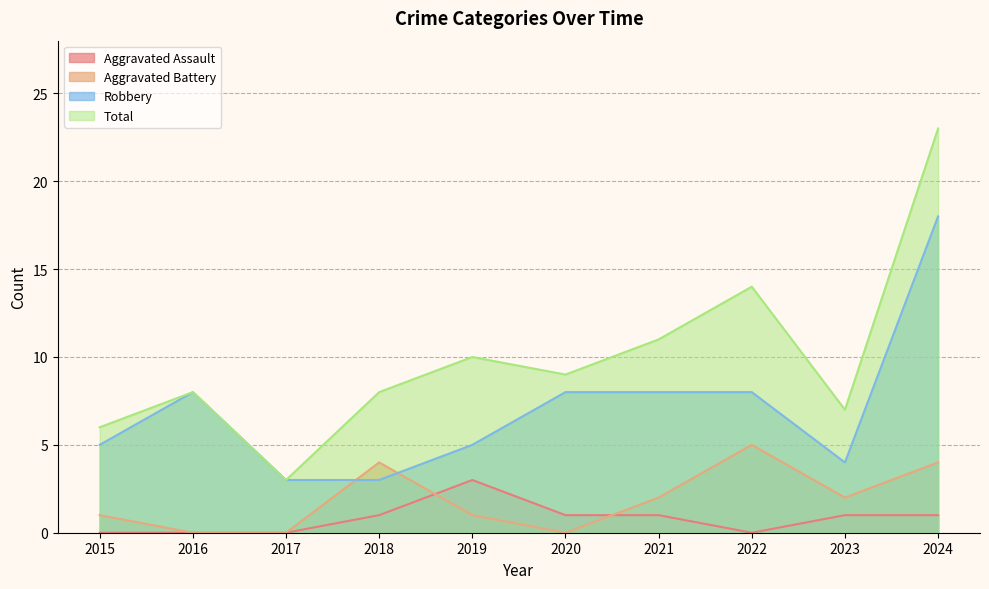

Which label corresponds to the largest value in the chart?

2024